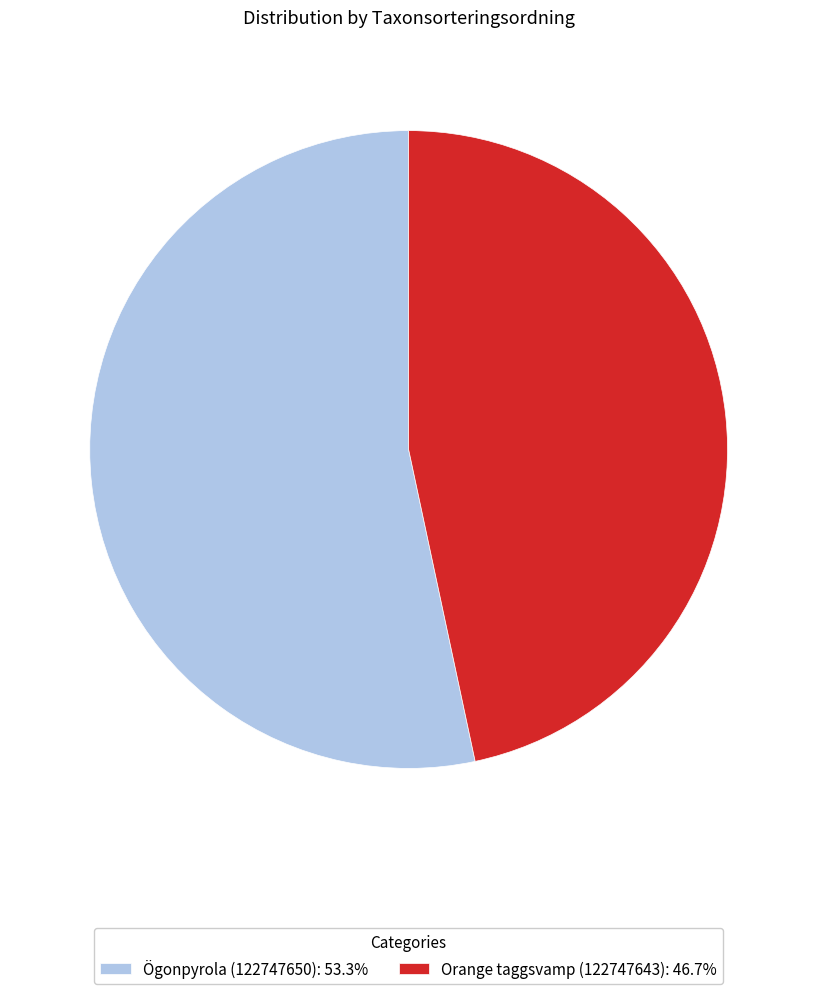

Which slice is the largest?

Ögonpyrola (122747650)